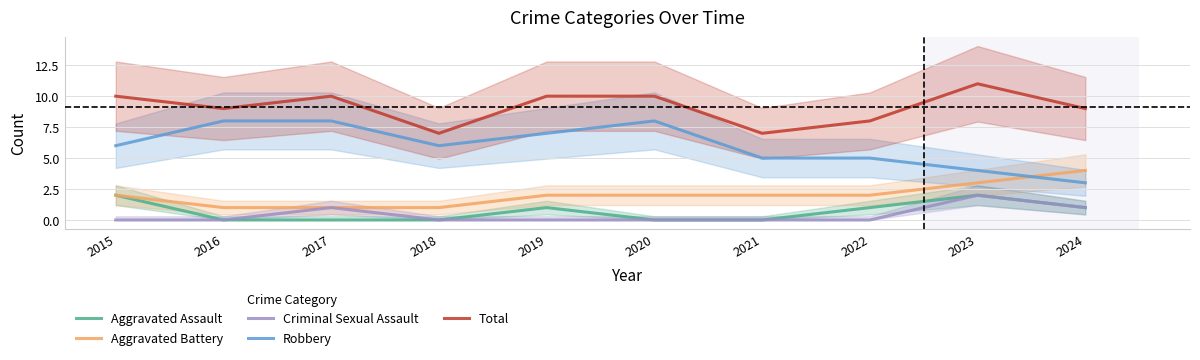

True or false: Total and Robbery intersect in this chart.

False